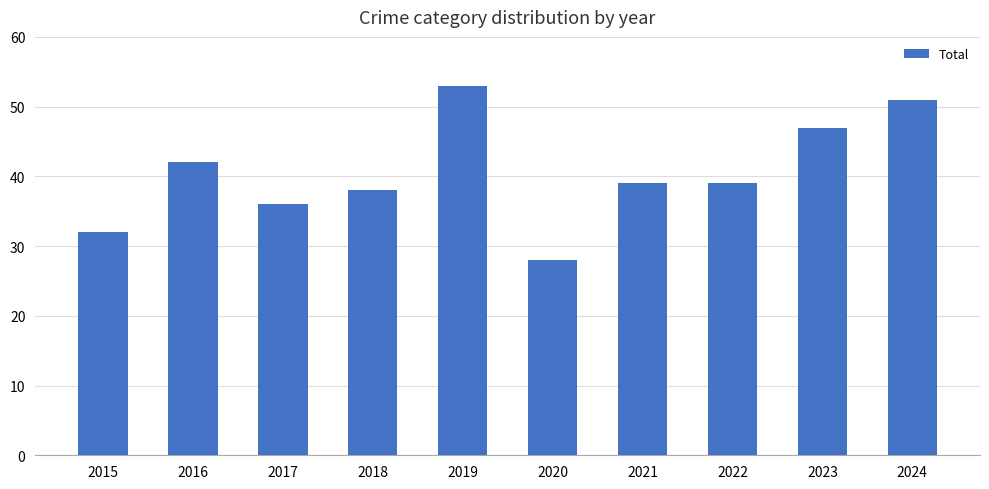

How many categories are shown in the chart?

10